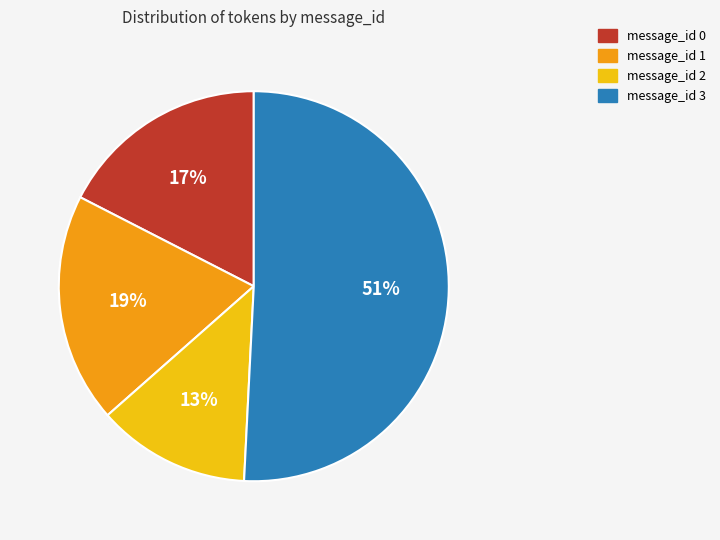

Does any single category account for the majority?

Yes